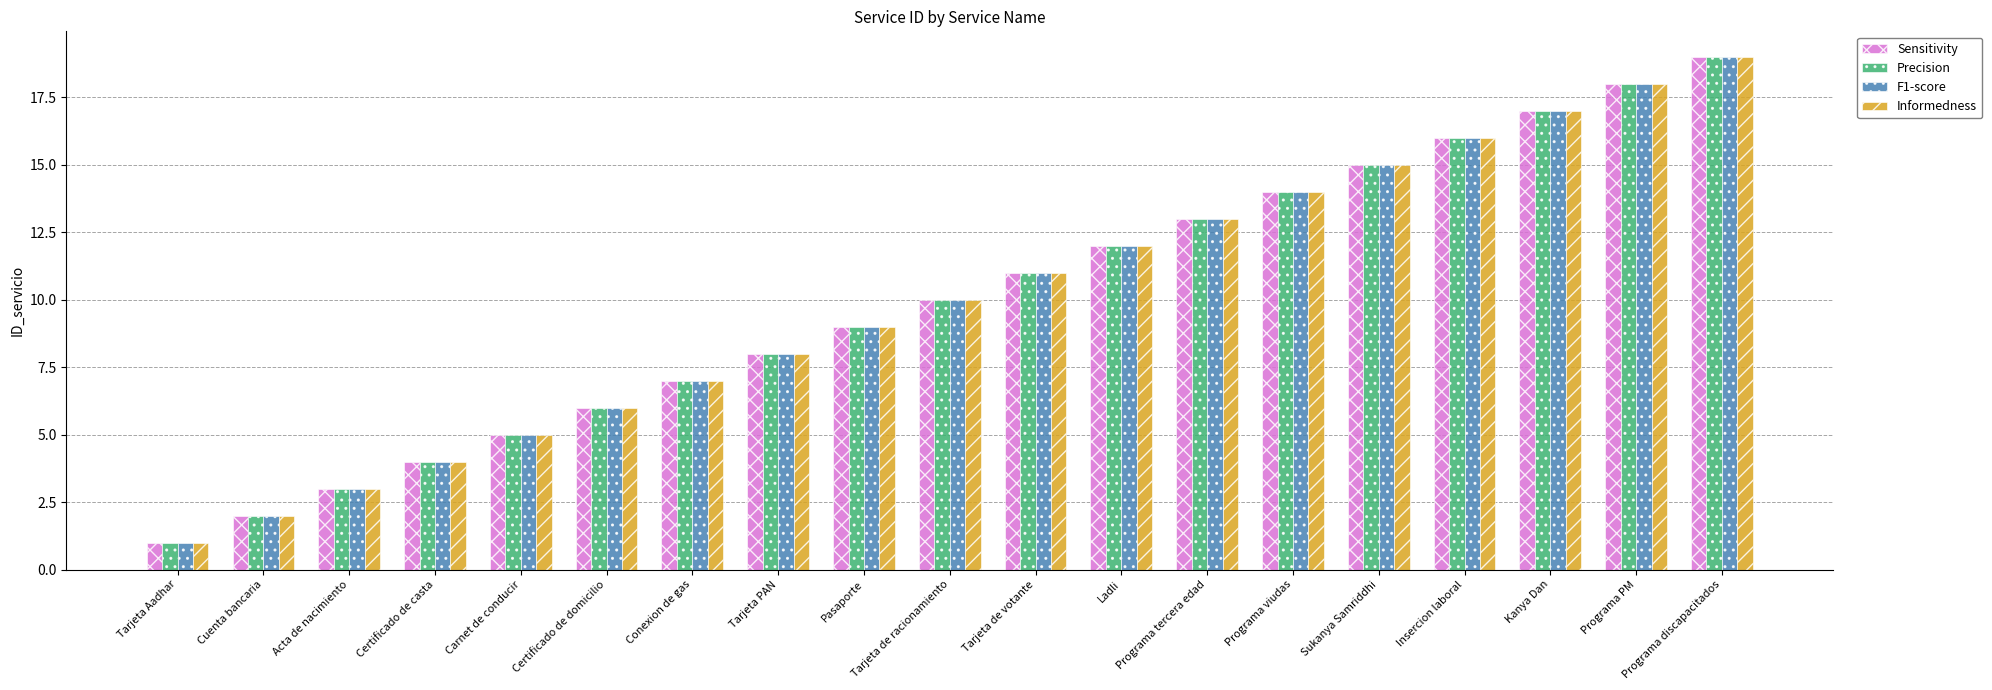

Is it true that Precision equals 5 at Carnet de conducir?

True